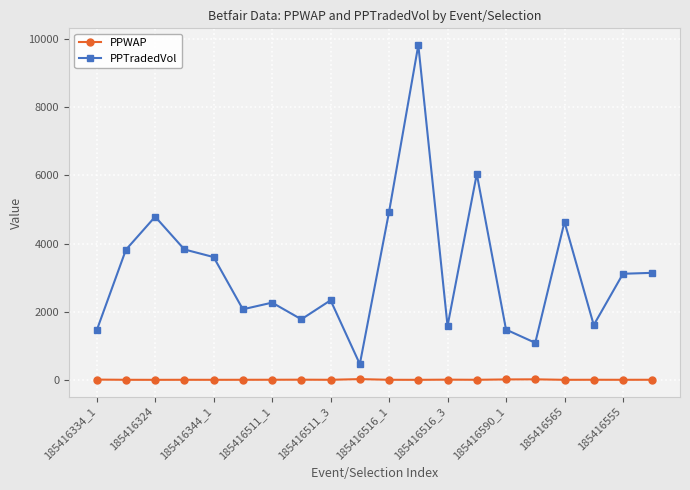

Which series has the largest total across all categories?

PPTradedVol